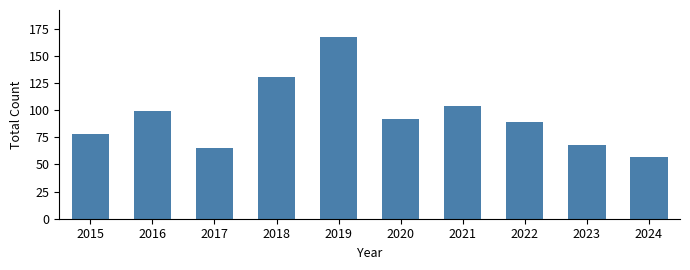

What is the difference between the second highest and second lowest values?

65